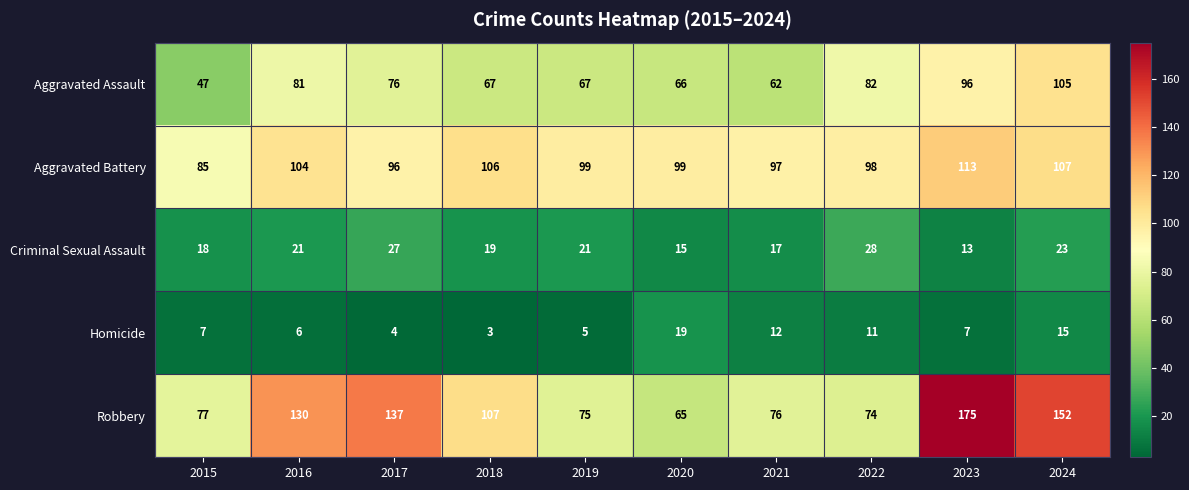

What is the difference between the Criminal Sexual Assault values at 2024 and 2017?

4